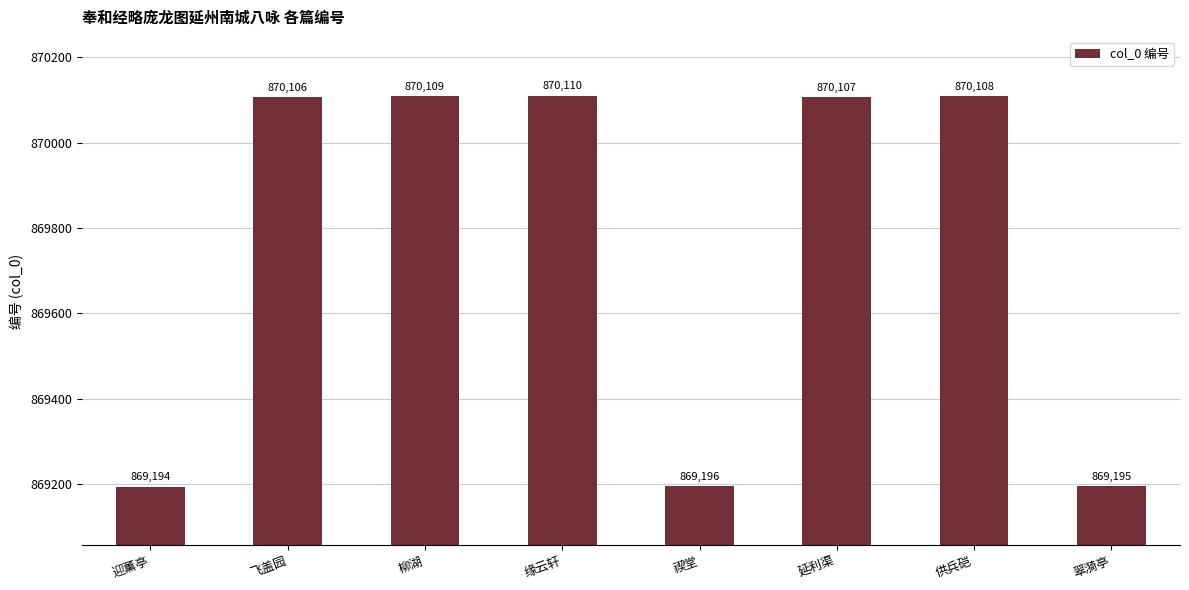

Rank the categories by value from lowest to highest.

迎薰亭, 翠漪亭, 禊堂, 飞盖园, 延利渠, 供兵硙, 柳湖, 缘云轩